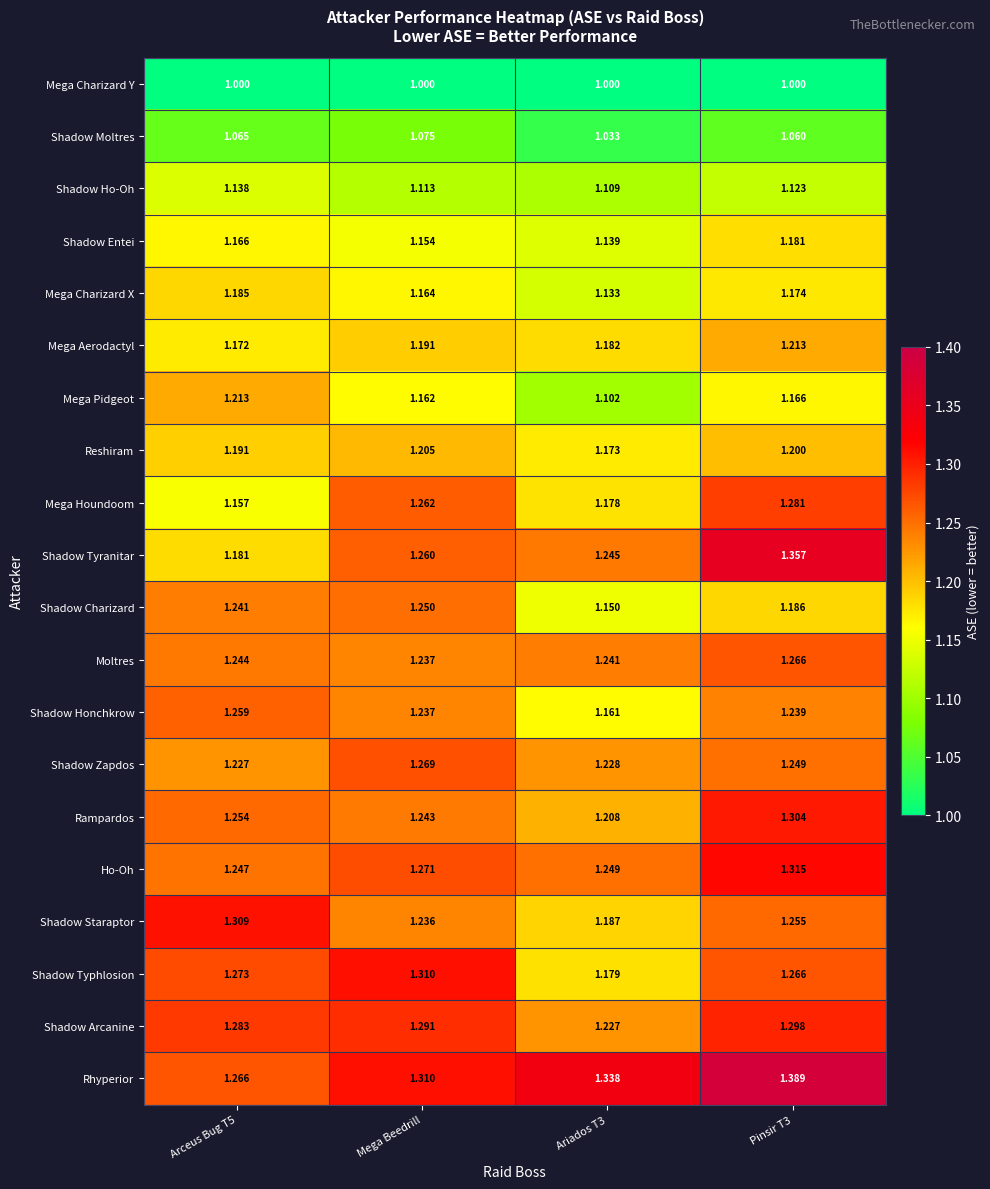

What is the total value across all series at Pinsir T3?

24.5